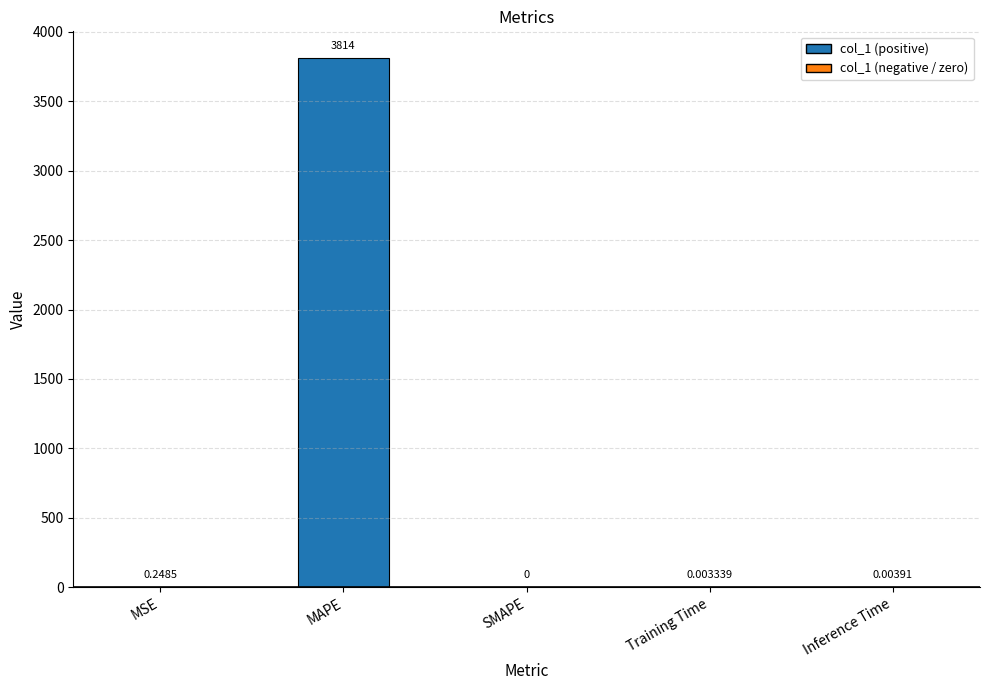

Between Inference Time and MAPE, which is larger?

MAPE